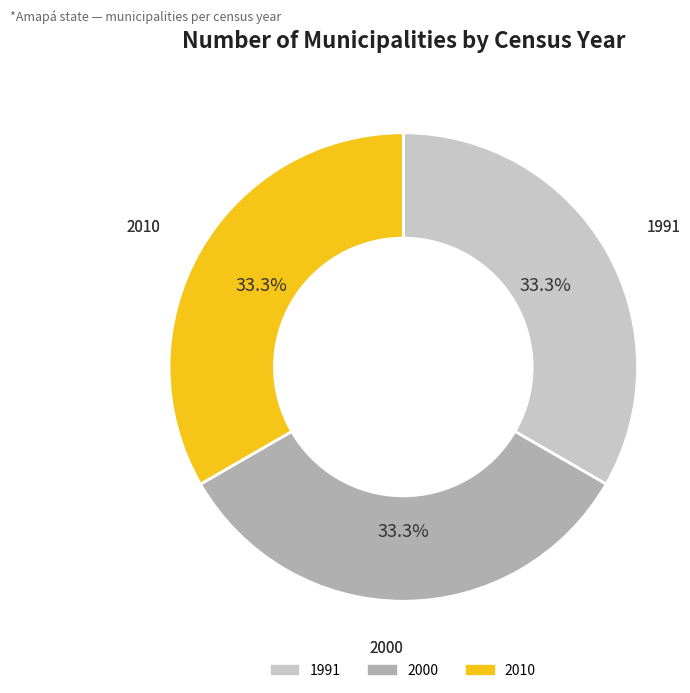

What percentage is NOT represented by 1991?

66.7%